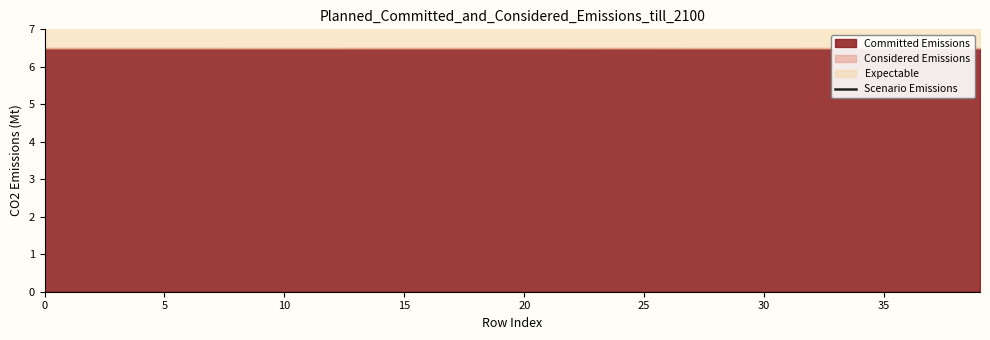

Which category has the highest value across all series?

20